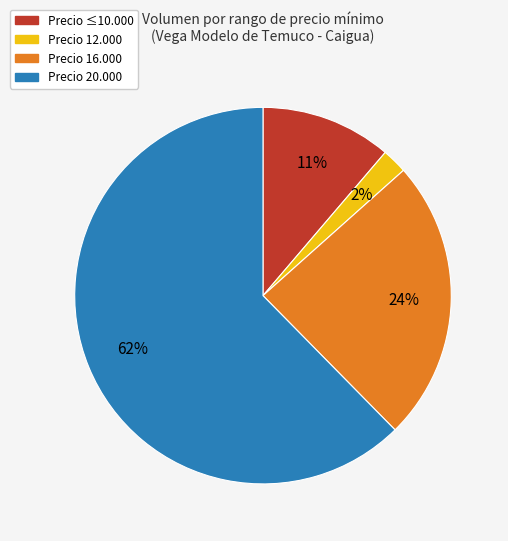

To the nearest percent, what is the average slice percentage?

25%